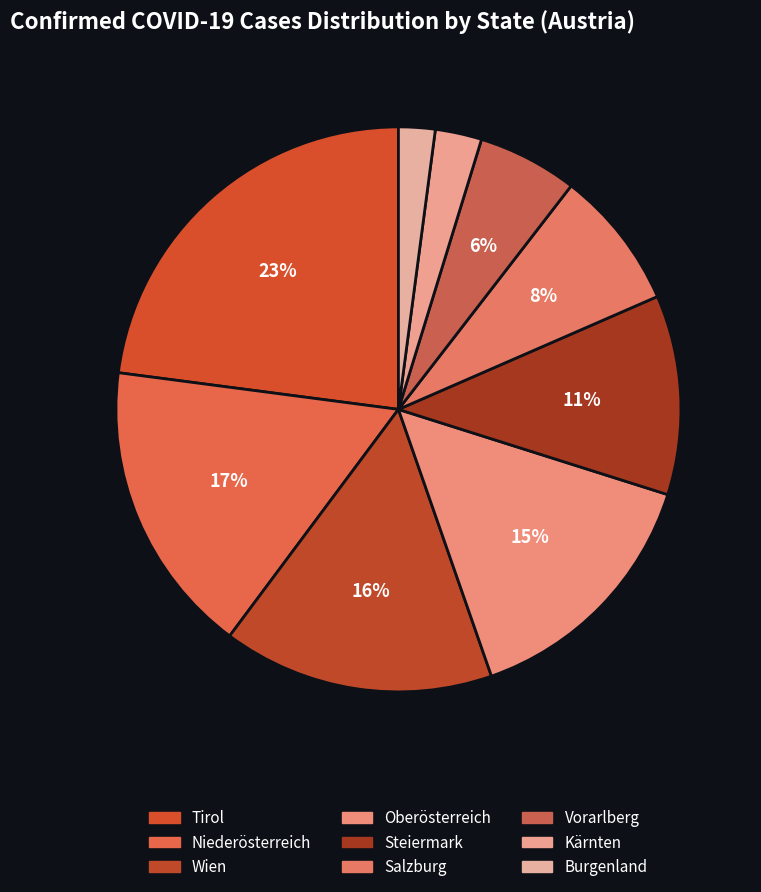

To the nearest percent, what portion does Wien represent?

16%